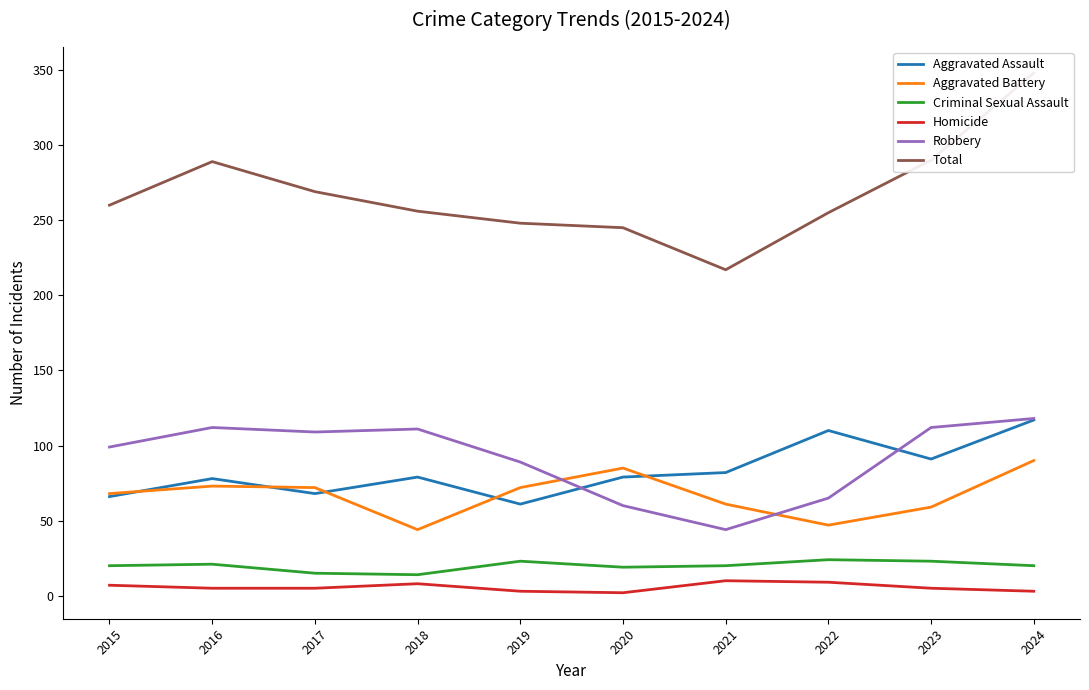

Reading right to left, transcribe all the data shown in this chart.

Aggravated Assault: 117	91	110	82	79	61	79	68	78	66
Aggravated Battery: 90	59	47	61	85	72	44	72	73	68
Criminal Sexual Assault: 20	23	24	20	19	23	14	15	21	20
Homicide: 3	5	9	10	2	3	8	5	5	7
Robbery: 118	112	65	44	60	89	111	109	112	99
Total: 348	290	255	217	245	248	256	269	289	260